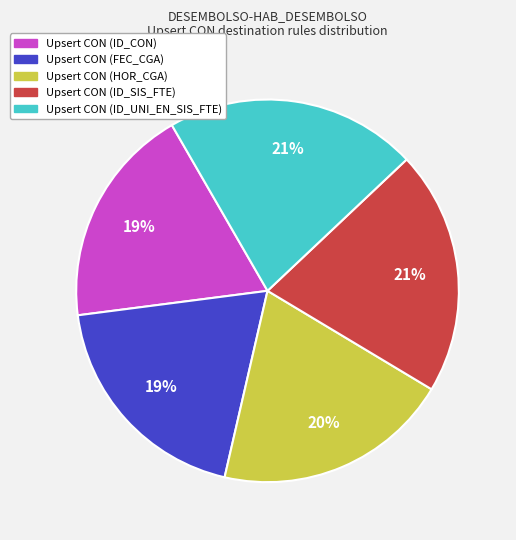

To the nearest percent, what is the combined percentage of Upsert CON (ID_SIS_FTE) and Upsert CON (HOR_CGA)?

41%